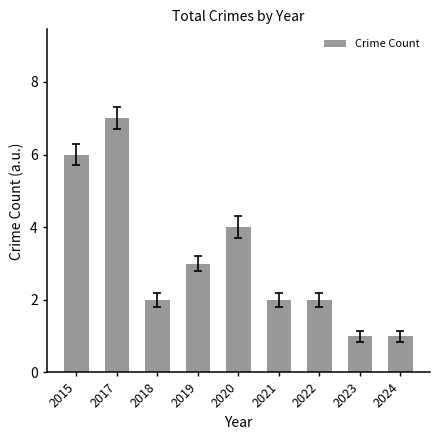

Reading left to right, extract all data points from this chart.

6	7	2	3	4	2	2	1	1